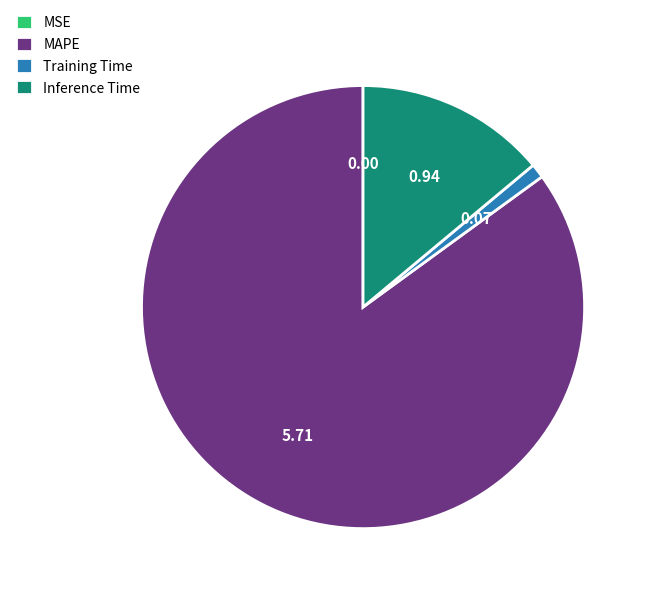

Which slice represents more than half of the pie?

MAPE